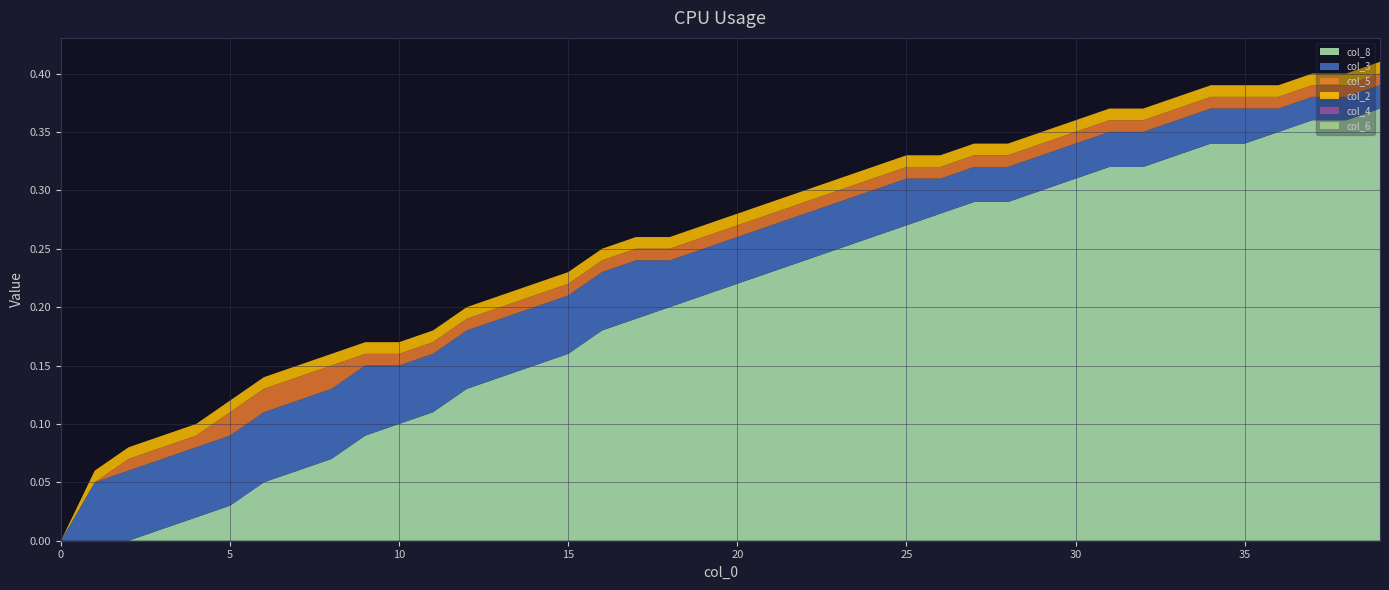

Reading right to left, extract all data points from this chart.

col_8: 39=0.4	38=0.4	37=0.4	36=0.3	35=0.3	34=0.3	33=0.3	32=0.3	31=0.3	30=0.3	29=0.3	28=0.3	27=0.3	26=0.3	25=0.3	24=0.3	23=0.2	22=0.2	21=0.2	20=0.2	19=0.2	18=0.2	17=0.2	16=0.2	15=0.2	14=0.1	13=0.1	12=0.1	11=0.1	10=0.1	9=0.1	8=0.1	7=0.1	6=0.1	5=0.0	4=0.0	3=0.0	2=0.0	1=0.0	0=0.0
col_3: 39=0.0	38=0.0	37=0.0	36=0.0	35=0.0	34=0.0	33=0.0	32=0.0	31=0.0	30=0.0	29=0.0	28=0.0	27=0.0	26=0.0	25=0.0	24=0.0	23=0.0	22=0.0	21=0.0	20=0.0	19=0.0	18=0.0	17=0.1	16=0.1	15=0.1	14=0.1	13=0.1	12=0.1	11=0.1	10=0.1	9=0.1	8=0.1	7=0.1	6=0.1	5=0.1	4=0.1	3=0.1	2=0.1	1=0.1	0=0.0
col_5: 39=0.0	38=0.0	37=0.0	36=0.0	35=0.0	34=0.0	33=0.0	32=0.0	31=0.0	30=0.0	29=0.0	28=0.0	27=0.0	26=0.0	25=0.0	24=0.0	23=0.0	22=0.0	21=0.0	20=0.0	19=0.0	18=0.0	17=0.0	16=0.0	15=0.0	14=0.0	13=0.0	12=0.0	11=0.0	10=0.0	9=0.0	8=0.0	7=0.0	6=0.0	5=0.0	4=0.0	3=0.0	2=0.0	1=0.0	0=0.0
col_2: 39=0.0	38=0.0	37=0.0	36=0.0	35=0.0	34=0.0	33=0.0	32=0.0	31=0.0	30=0.0	29=0.0	28=0.0	27=0.0	26=0.0	25=0.0	24=0.0	23=0.0	22=0.0	21=0.0	20=0.0	19=0.0	18=0.0	17=0.0	16=0.0	15=0.0	14=0.0	13=0.0	12=0.0	11=0.0	10=0.0	9=0.0	8=0.0	7=0.0	6=0.0	5=0.0	4=0.0	3=0.0	2=0.0	1=0.0	0=0.0
col_4: 39=0.0	38=0.0	37=0.0	36=0.0	35=0.0	34=0.0	33=0.0	32=0.0	31=0.0	30=0.0	29=0.0	28=0.0	27=0.0	26=0.0	25=0.0	24=0.0	23=0.0	22=0.0	21=0.0	20=0.0	19=0.0	18=0.0	17=0.0	16=0.0	15=0.0	14=0.0	13=0.0	12=0.0	11=0.0	10=0.0	9=0.0	8=0.0	7=0.0	6=0.0	5=0.0	4=0.0	3=0.0	2=0.0	1=0.0	0=0.0
col_6: 39=0.0	38=0.0	37=0.0	36=0.0	35=0.0	34=0.0	33=0.0	32=0.0	31=0.0	30=0.0	29=0.0	28=0.0	27=0.0	26=0.0	25=0.0	24=0.0	23=0.0	22=0.0	21=0.0	20=0.0	19=0.0	18=0.0	17=0.0	16=0.0	15=0.0	14=0.0	13=0.0	12=0.0	11=0.0	10=0.0	9=0.0	8=0.0	7=0.0	6=0.0	5=0.0	4=0.0	3=0.0	2=0.0	1=0.0	0=0.0